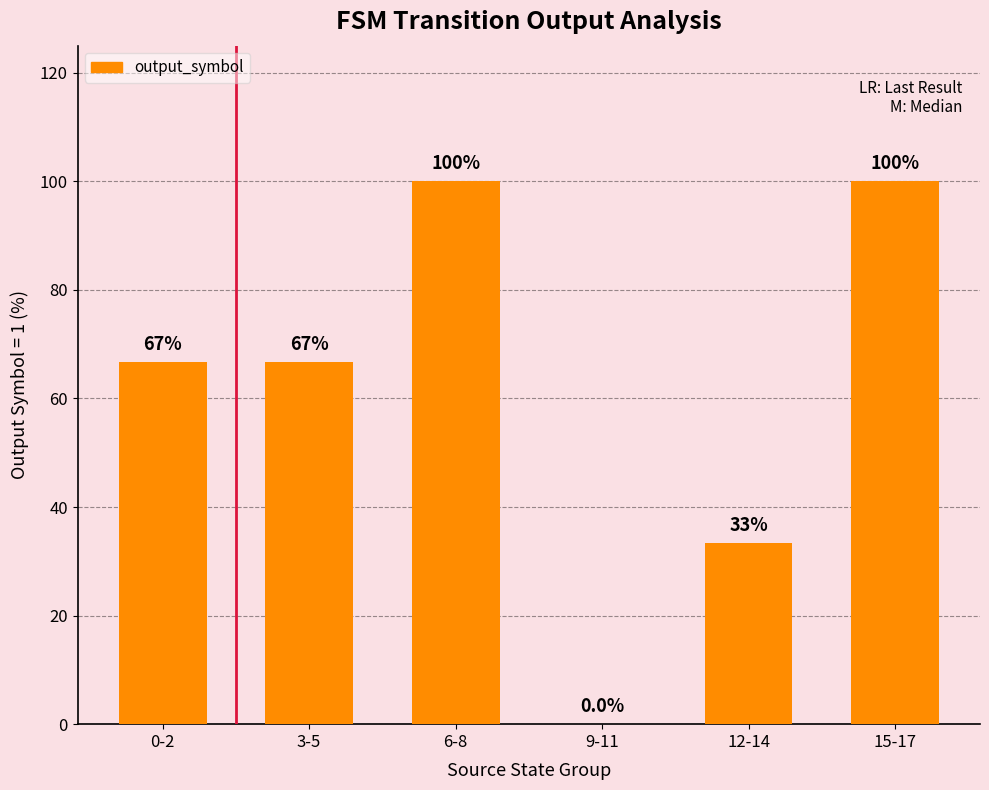

Approximately how many times larger is the value at 0-2 compared to 12-14?

2.0